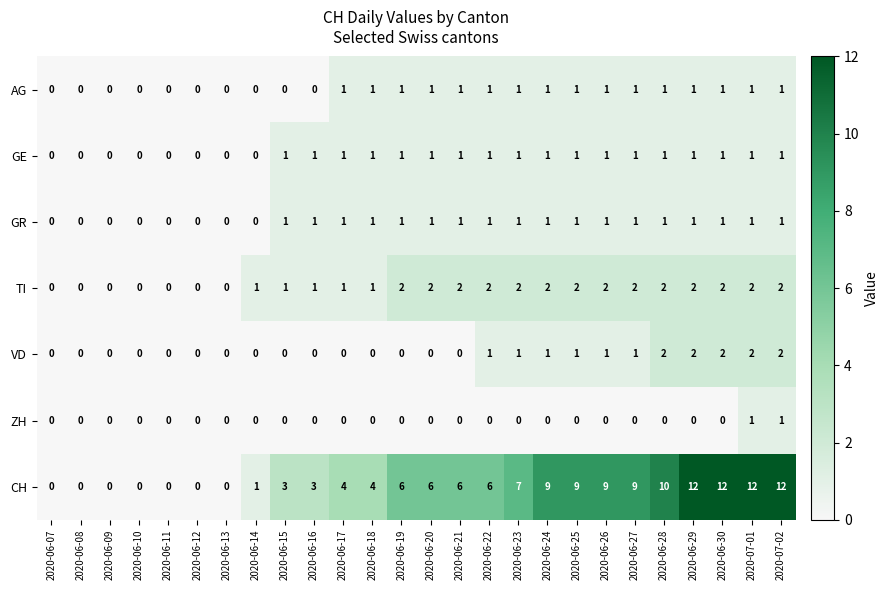

Is the value of AG at 2020-06-16 greater than the value of GE at 2020-06-28?

No